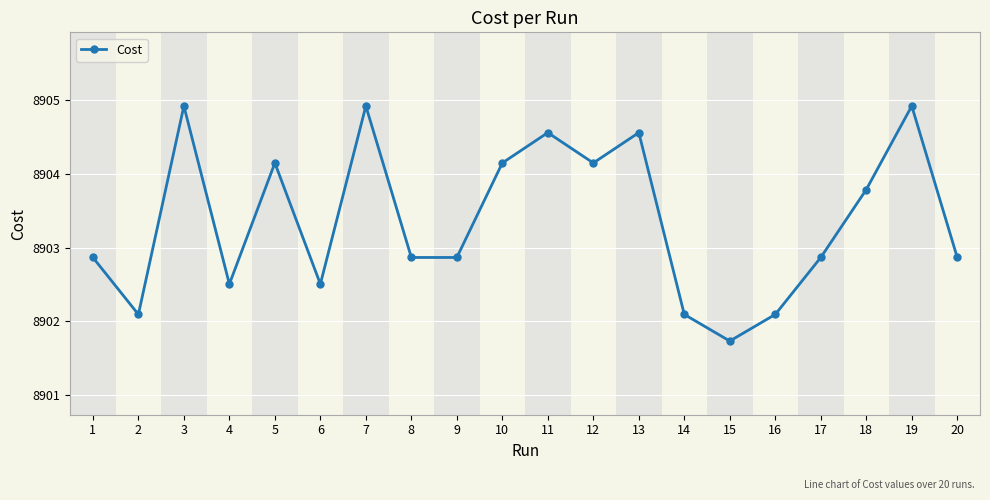

What is the average value?

8903.4